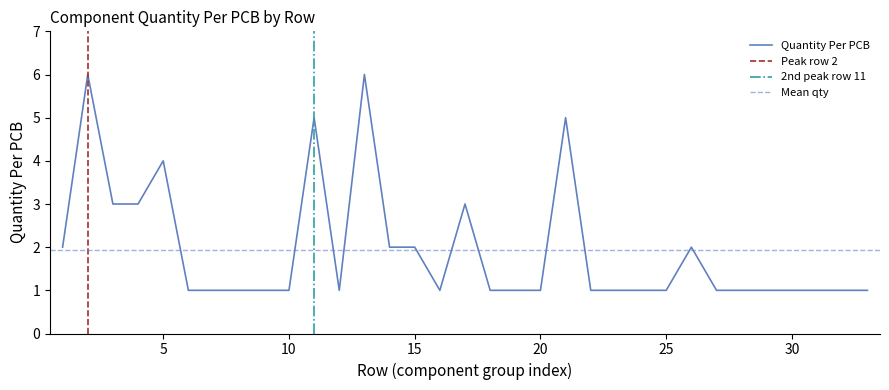

What is the value of the 9th point from the left?

1